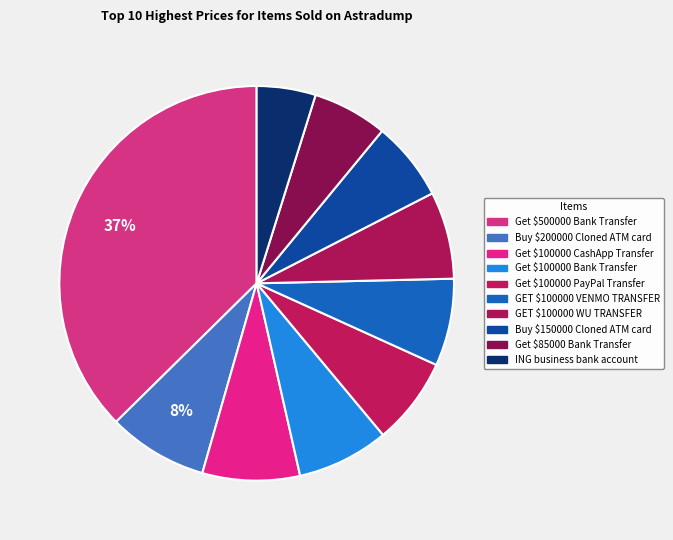

Does any single category account for the majority?

No